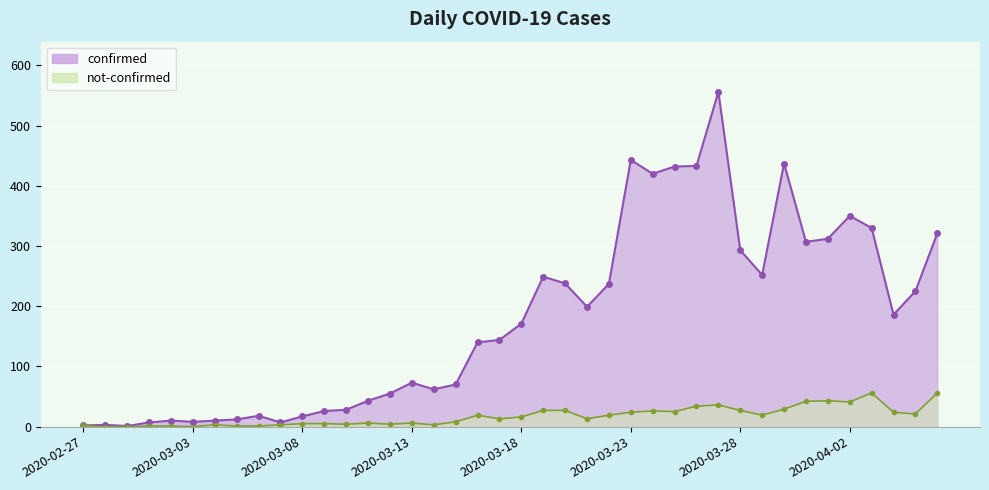

Rank the categories by confirmed value from highest to lowest.

2020-03-27, 2020-03-23, 2020-03-30, 2020-03-26, 2020-03-25, 2020-03-24, 2020-04-02, 2020-04-03, 2020-04-06, 2020-04-01, 2020-03-31, 2020-03-28, 2020-03-29, 2020-03-19, 2020-03-20, 2020-03-22, 2020-04-05, 2020-03-21, 2020-04-04, 2020-03-18, 2020-03-17, 2020-03-16, 2020-03-13, 2020-03-15, 2020-03-14, 2020-03-12, 2020-03-11, 2020-03-10, 2020-03-09, 2020-03-06, 2020-03-08, 2020-03-05, 2020-03-02, 2020-03-04, 2020-03-03, 2020-03-01, 2020-03-07, 2020-02-28, 2020-02-27, 2020-02-29